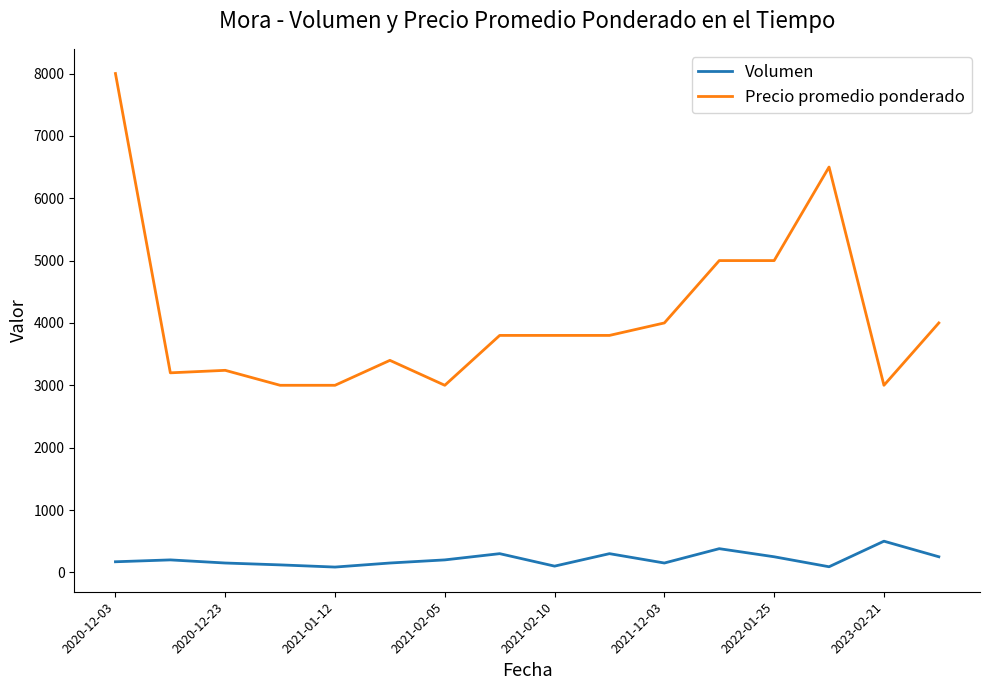

What is the maximum value for Precio promedio ponderado?

8000